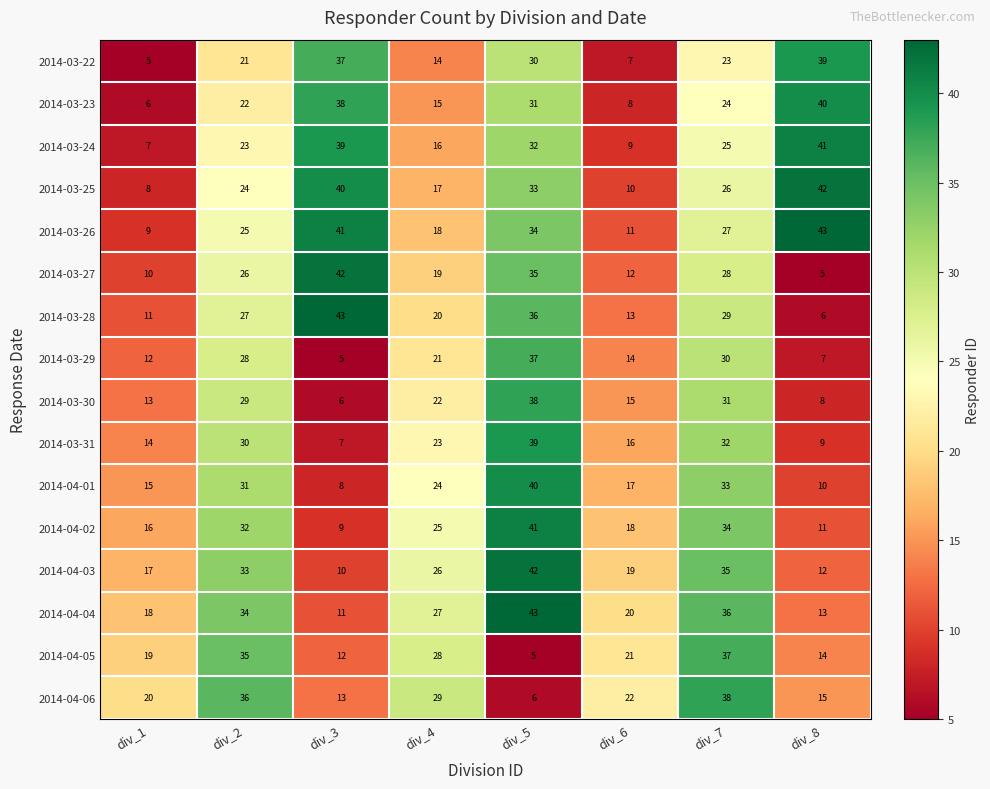

True or false: 2014-04-05 has a value of 35 at div_6.

False